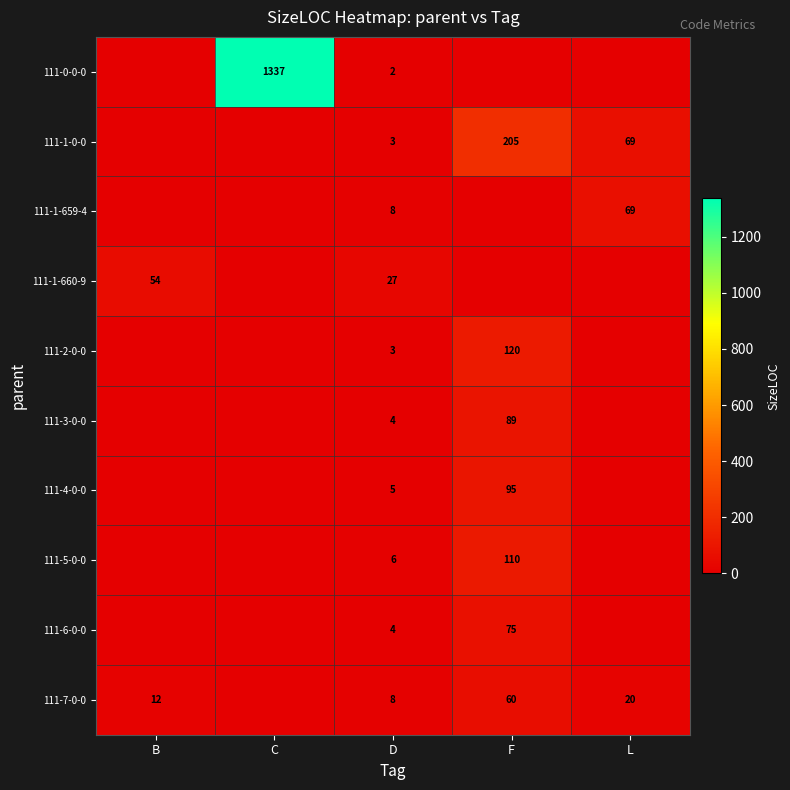

What is the difference between the 111-7-0-0 values at L and F?

40